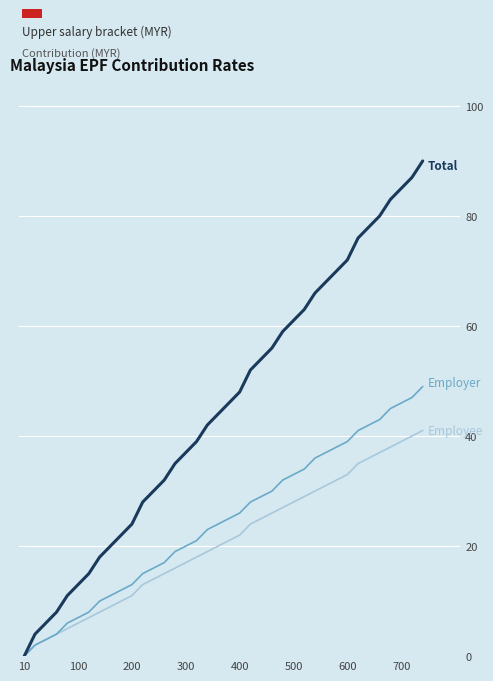

What is the greatest value displayed?

90